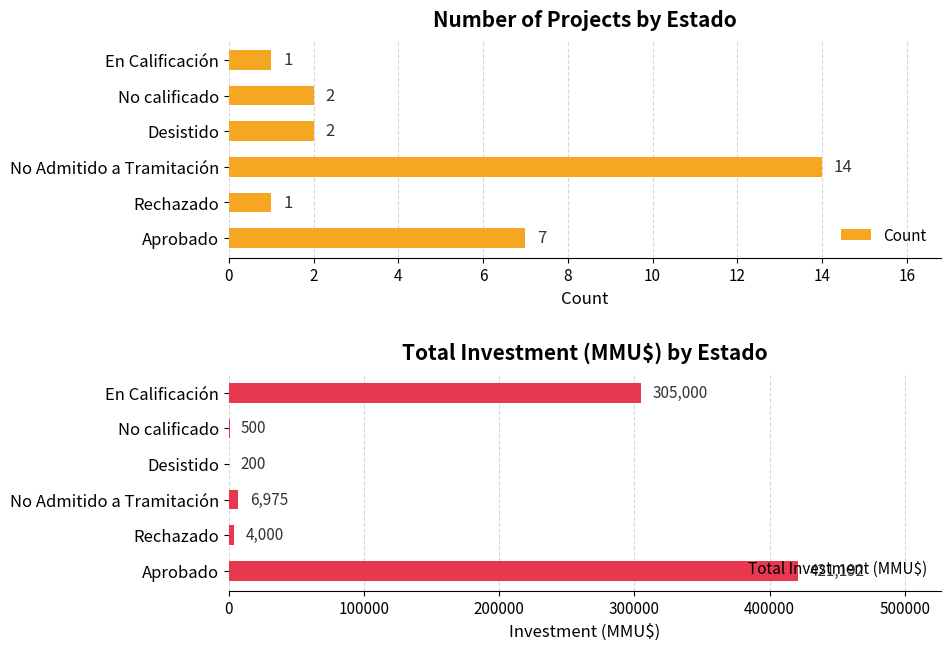

What are all the series names shown in the legend?

Count, Total Investment (MMU$)